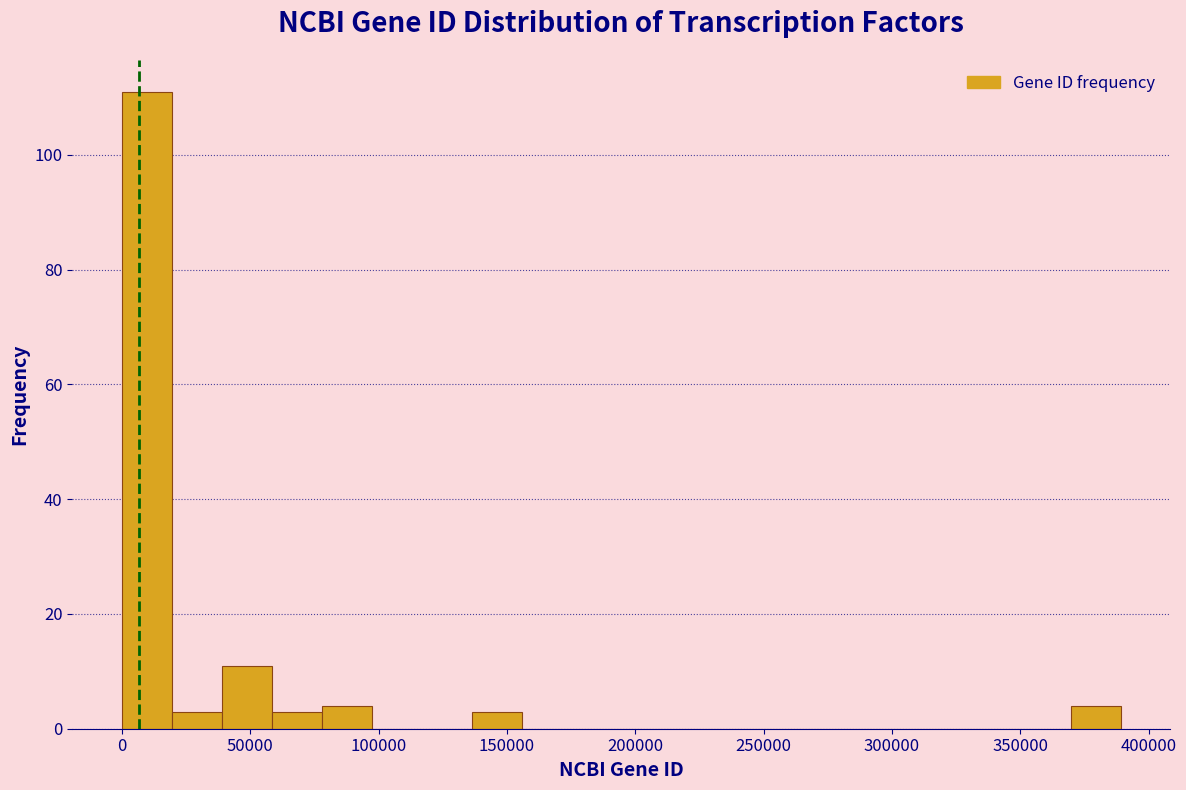

Read against the x-axis, roughly where is the centre of the tallest bar?

10000